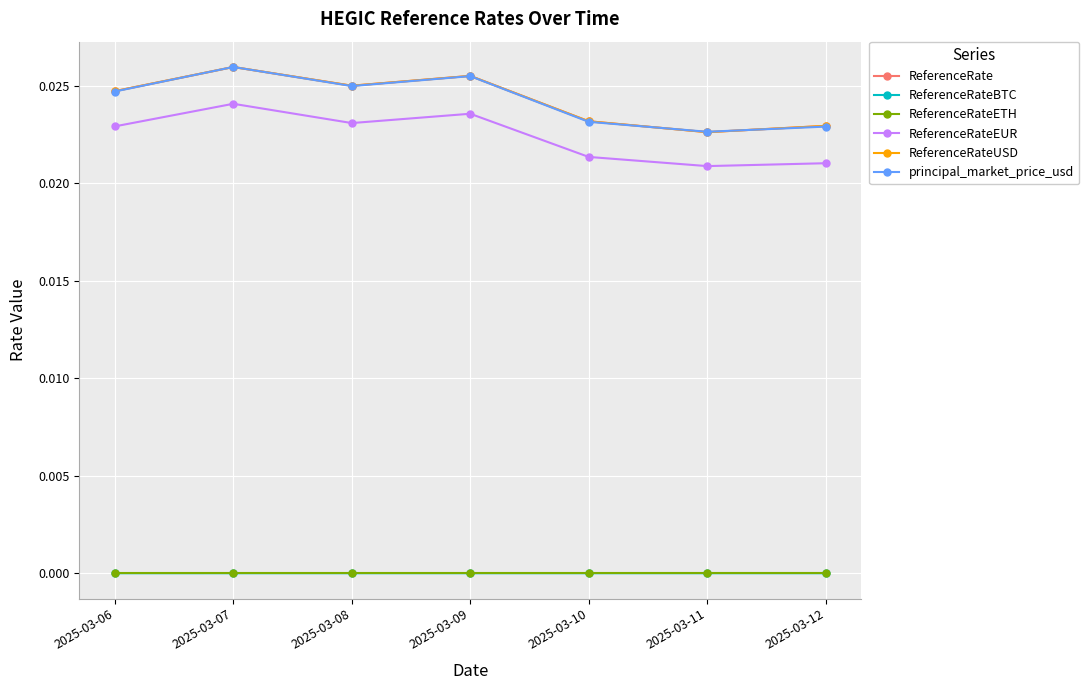

At which label does ReferenceRateEUR reach its peak?

2025-03-07